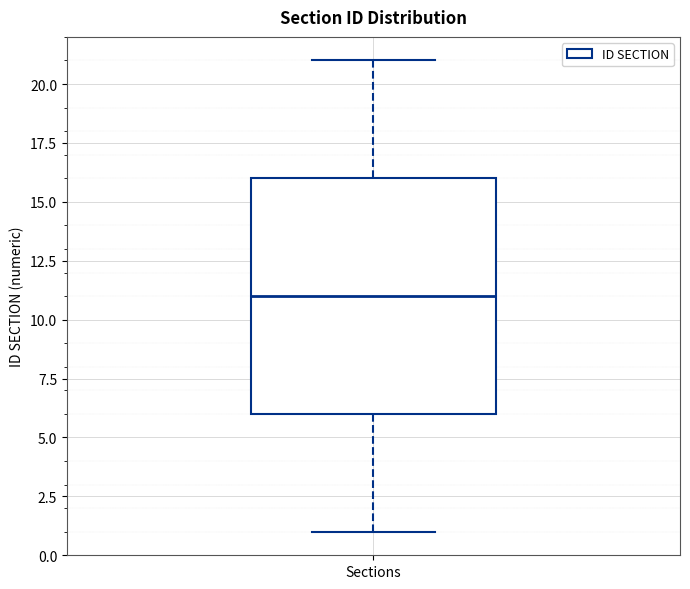

Read this box plot against the y-axis: the position of the median line, the range covered by the box, and the ends of both whiskers. The values are not printed on the chart, so give them approximately, as read against the axis.

median 11, box 6 to 16, whiskers 1 to 21